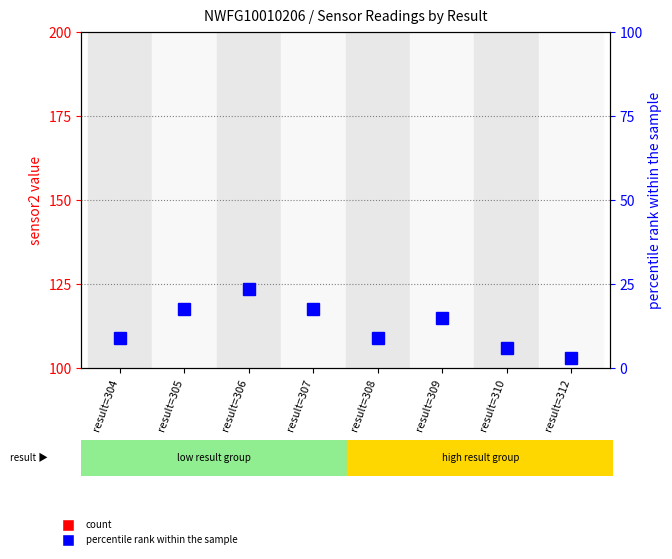

Which category has the highest value in the percentile rank within the sample series?

result=306